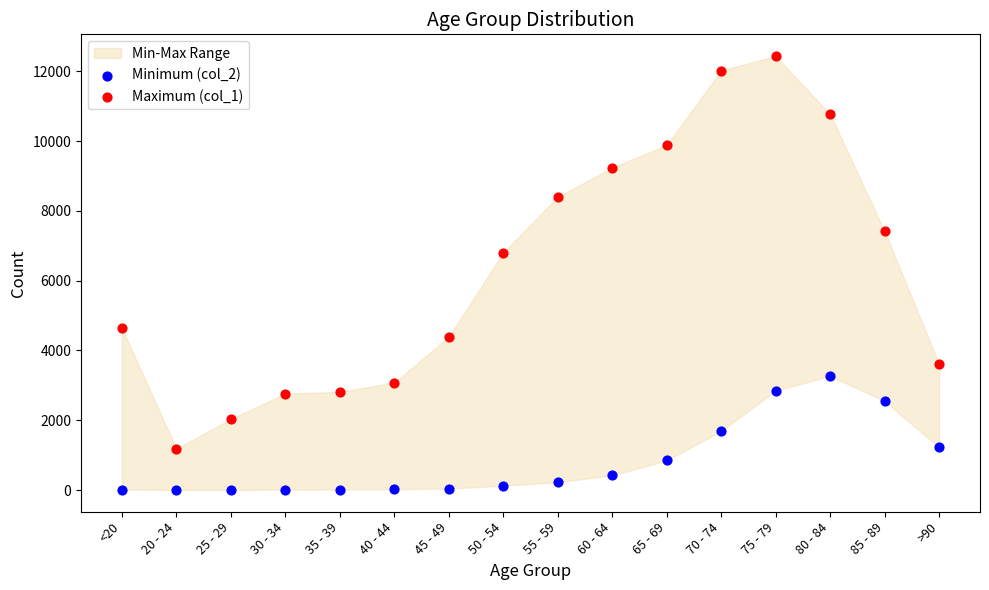

Across all series, what Y value is closest to 6218?

6803